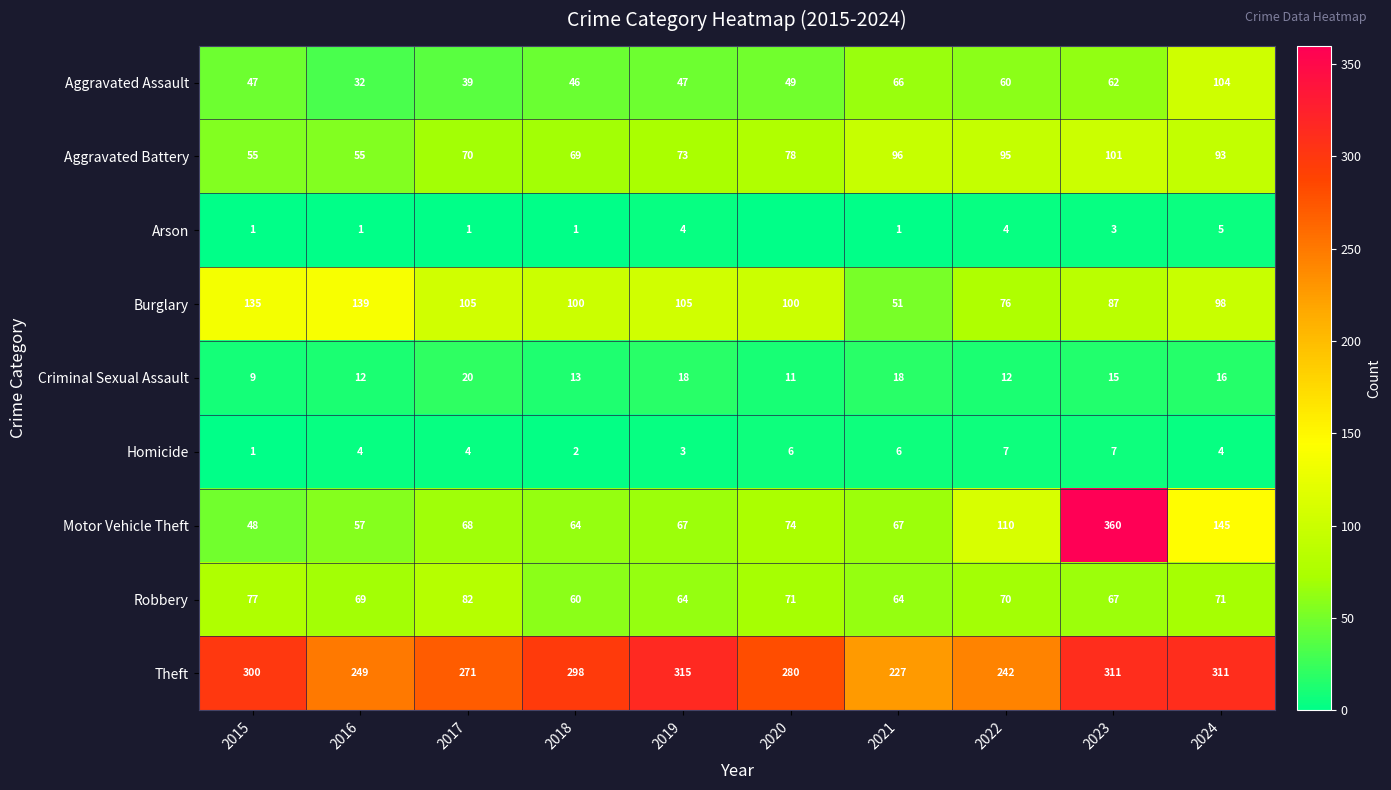

Rank the series at 2018 from lowest to highest value.

Arson, Homicide, Criminal Sexual Assault, Aggravated Assault, Robbery, Motor Vehicle Theft, Aggravated Battery, Burglary, Theft